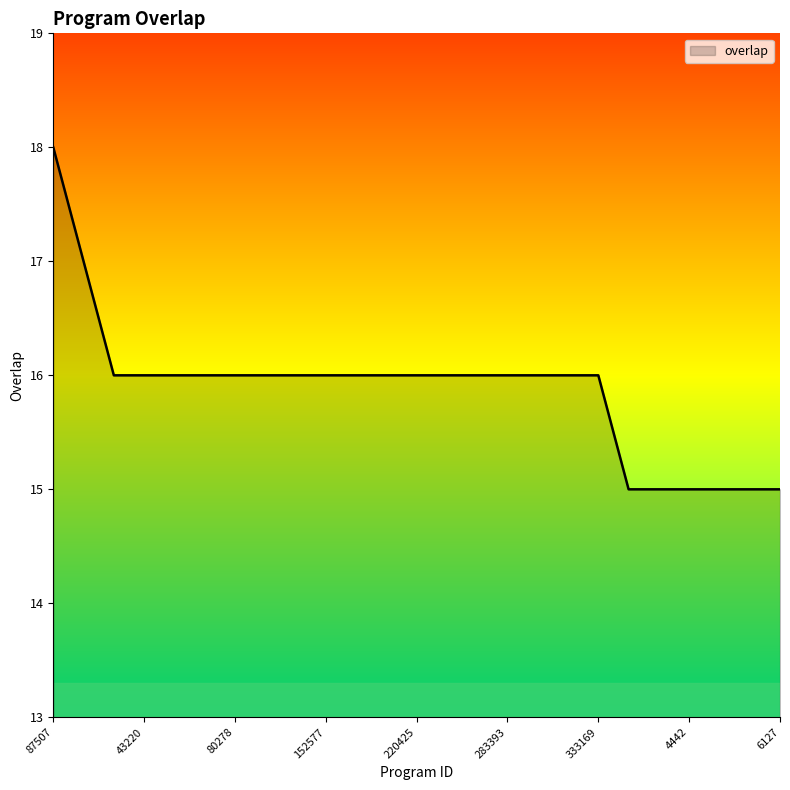

How many lines are shown in the chart?

1